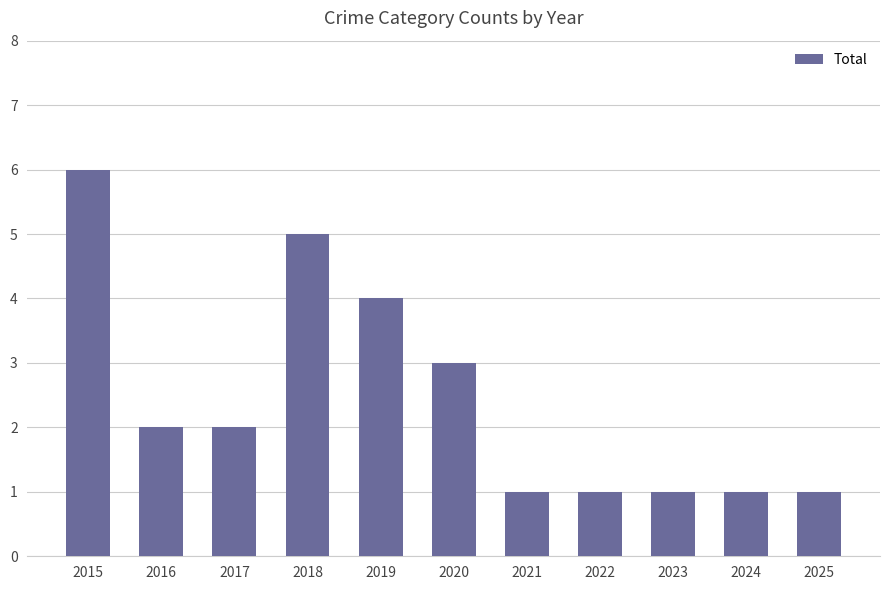

What is the sum of all values?

27